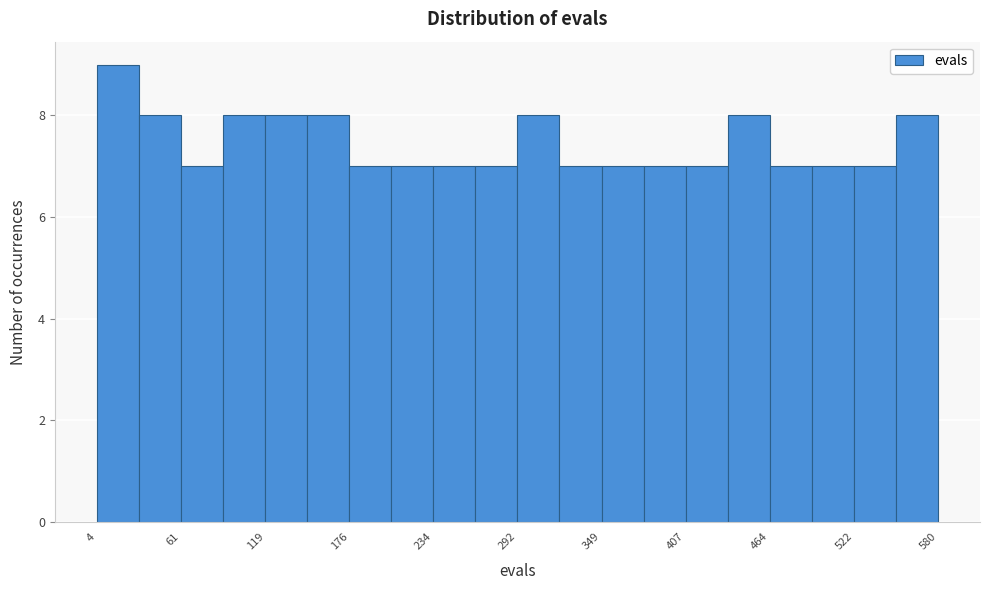

Read against the x-axis, roughly where is the centre of the tallest bar?

20